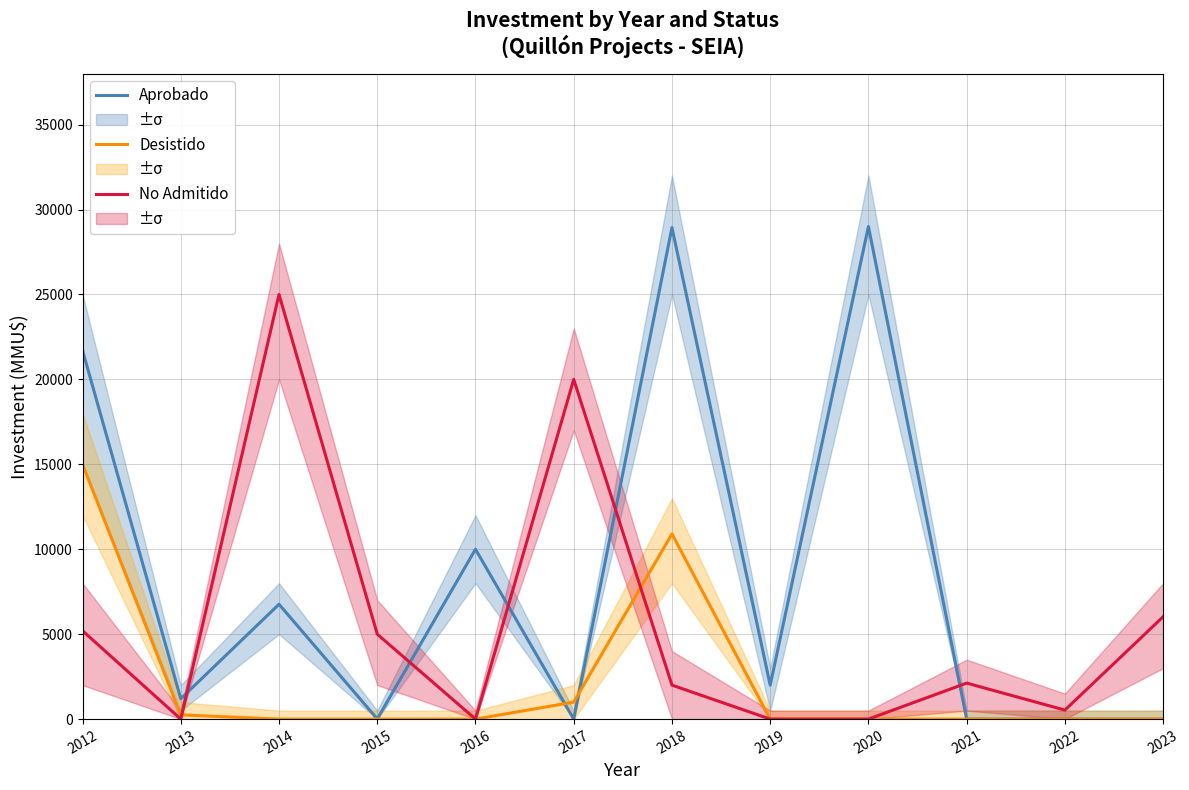

What is the sum of the Desistido values at 2017 and 2012?

16000